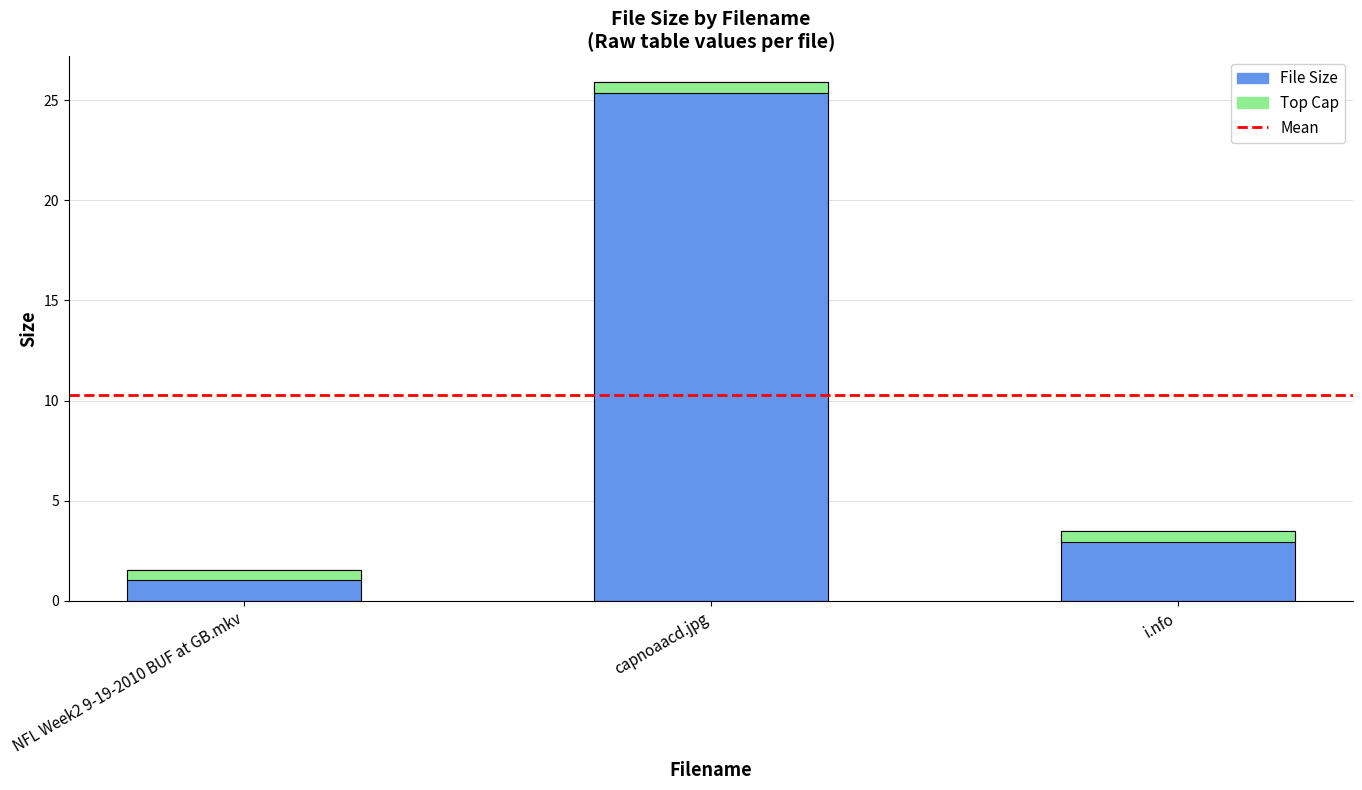

At which label does the data first exceed 3?

capnoaacd.jpg